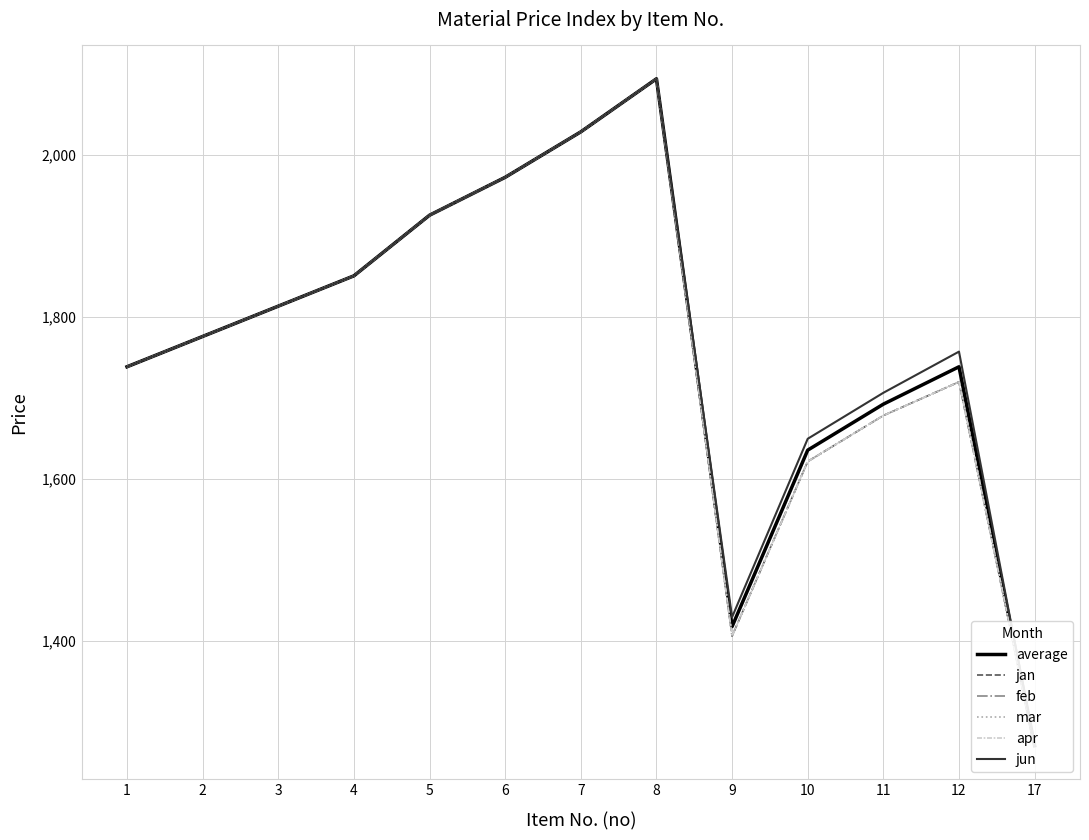

What is the minimum value for jun?

1271.0